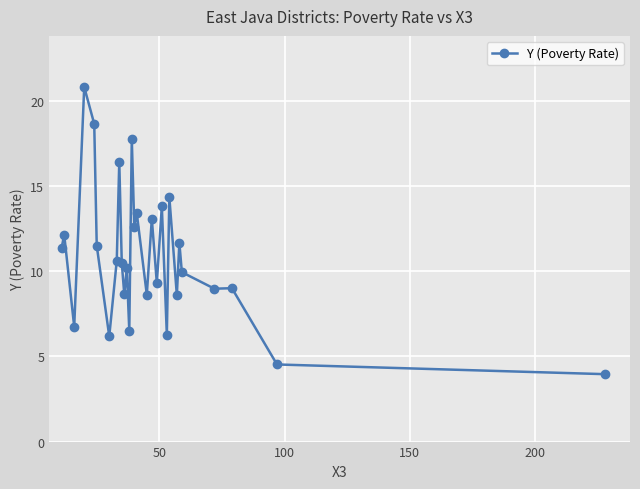

How many lines are shown in the chart?

1